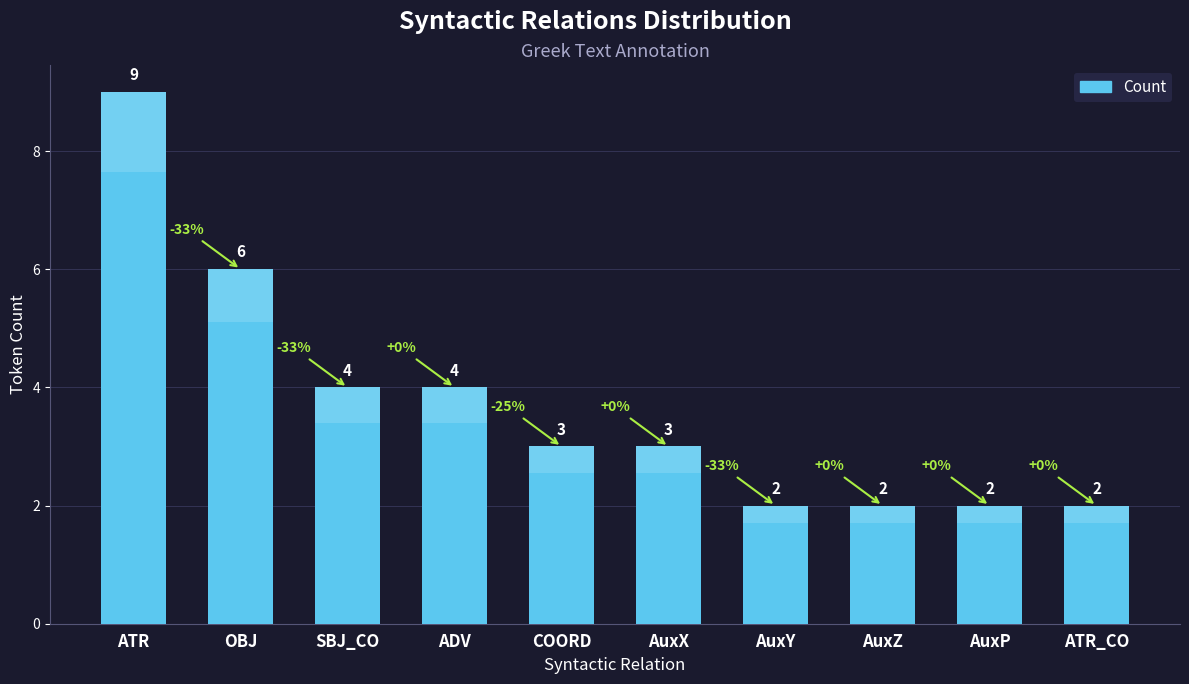

What is the difference between the maximum and minimum values?

7